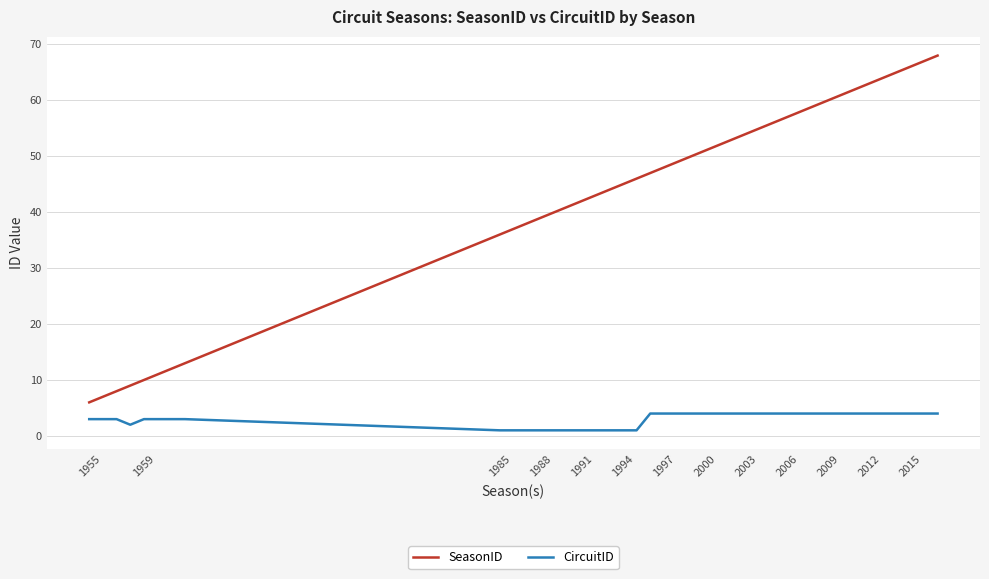

What is the difference between the maximum and minimum values in the CircuitID series?

3